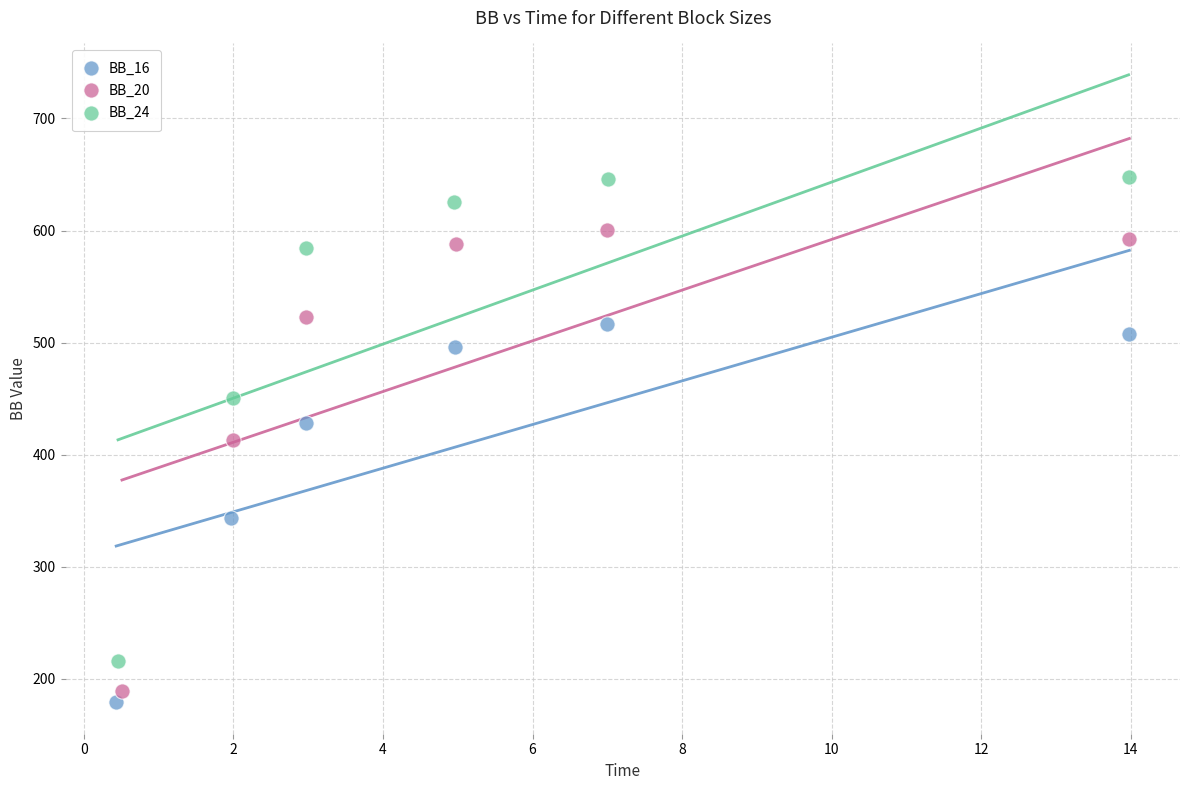

Which series has the widest spread of Y values?

BB_24